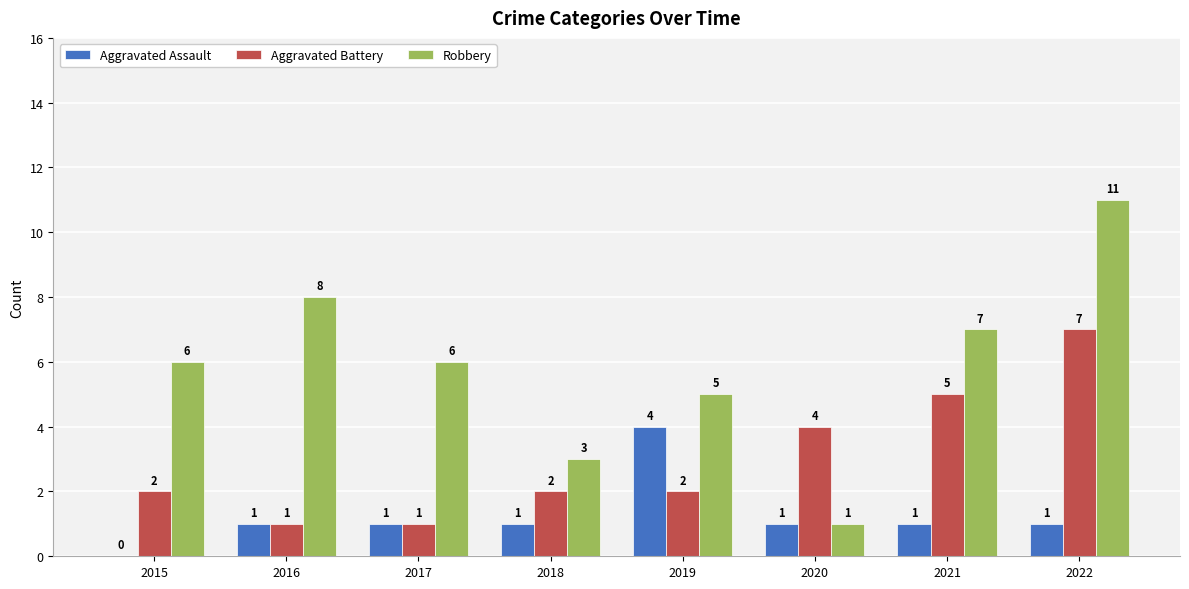

What is the sum of the Robbery values at 2017 and 2019?

11